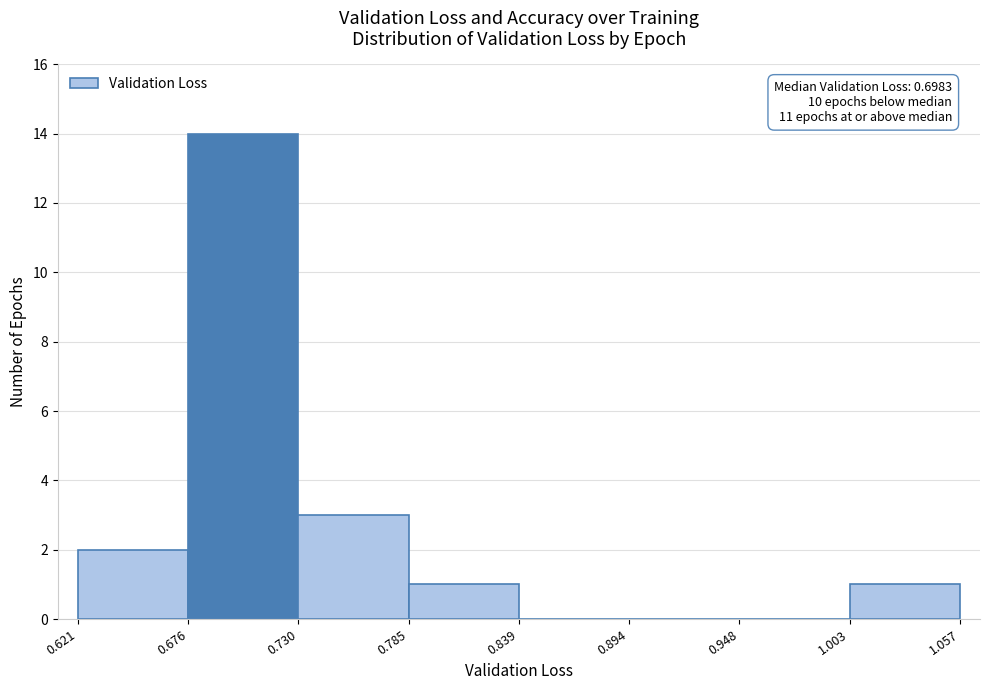

Which range on the x-axis has the tallest bar?

0.676 to 0.730